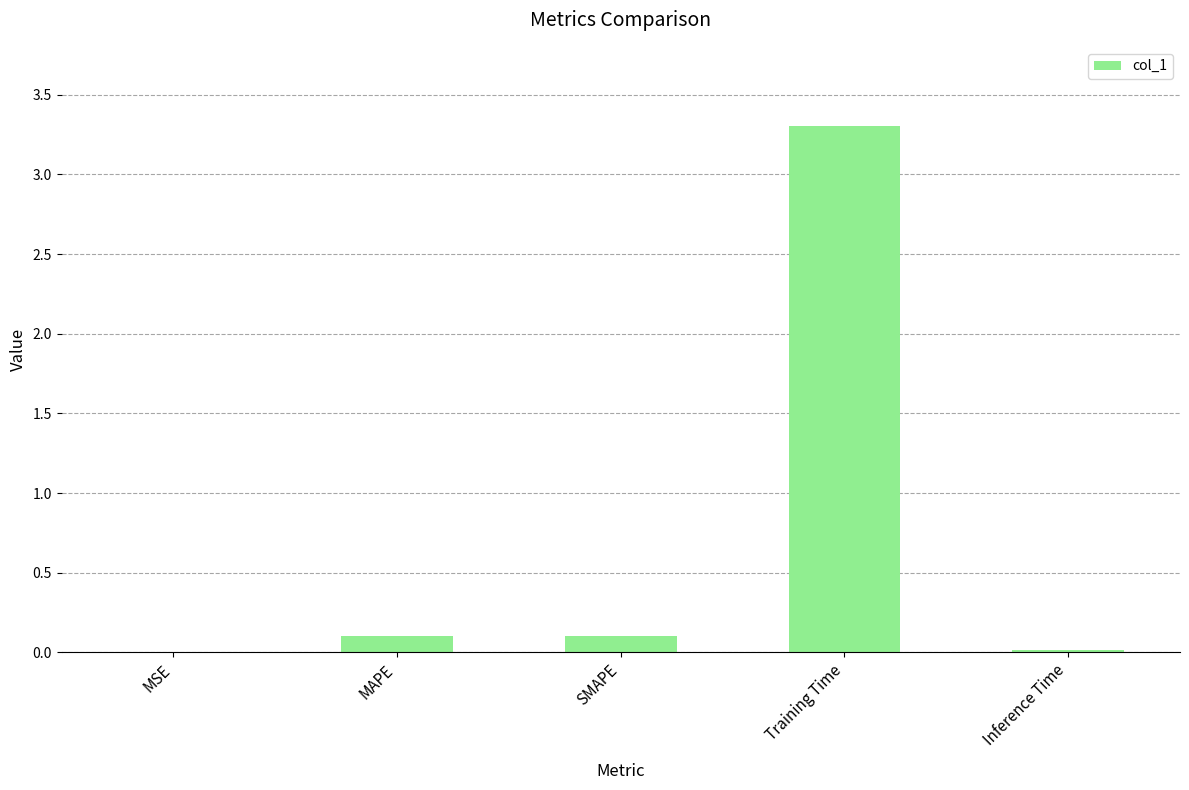

Which has a higher value, Training Time or SMAPE?

Training Time